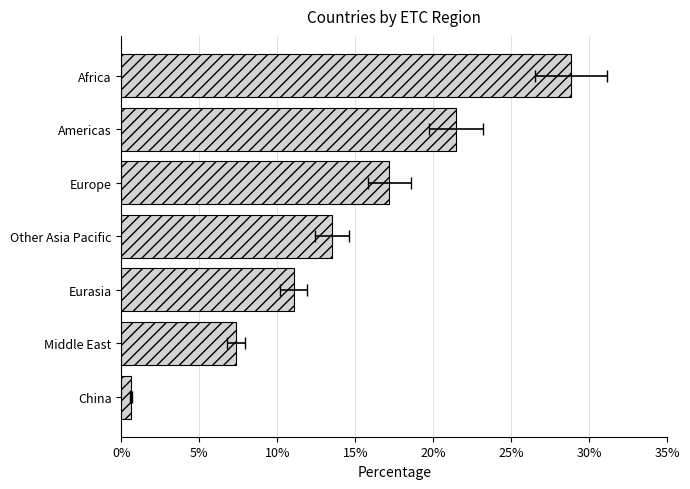

What is the difference between the maximum and minimum values?

28.2